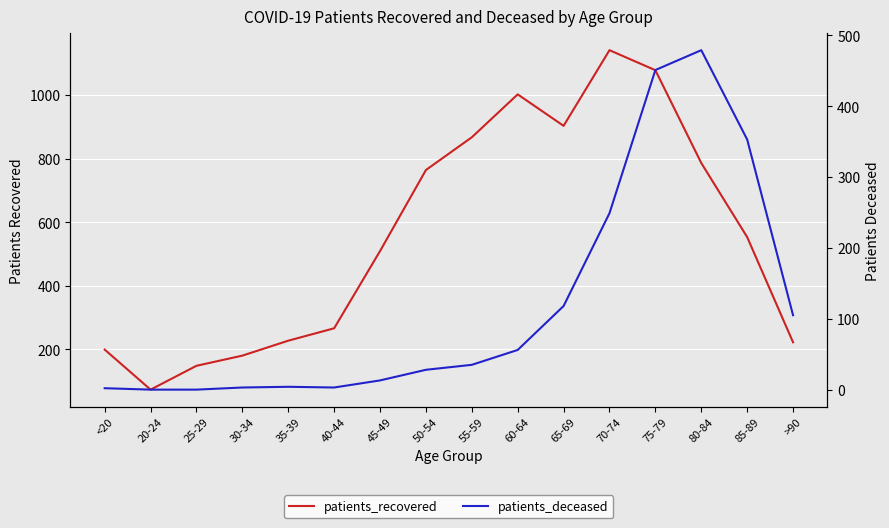

What is the value of the patients_deceased point at the 1st from the left?

2